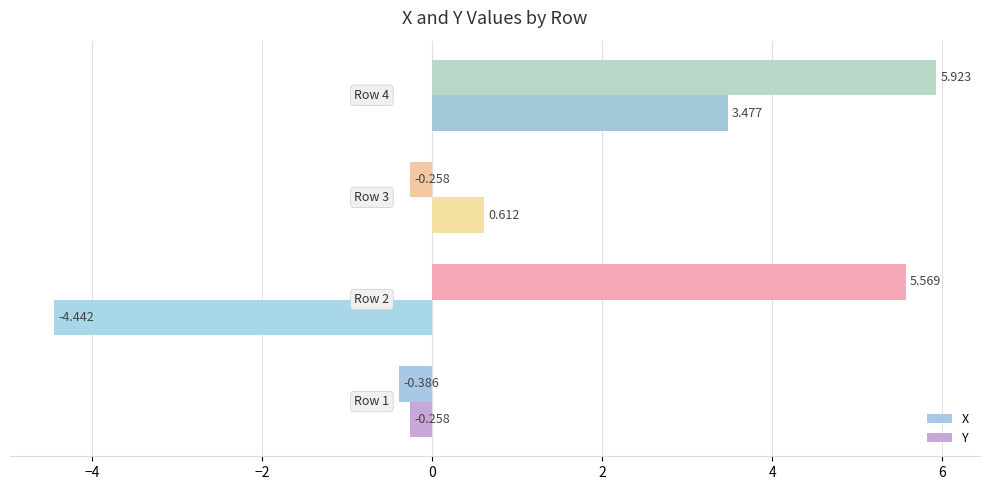

List the series in order of their peak value, highest first.

X, Y